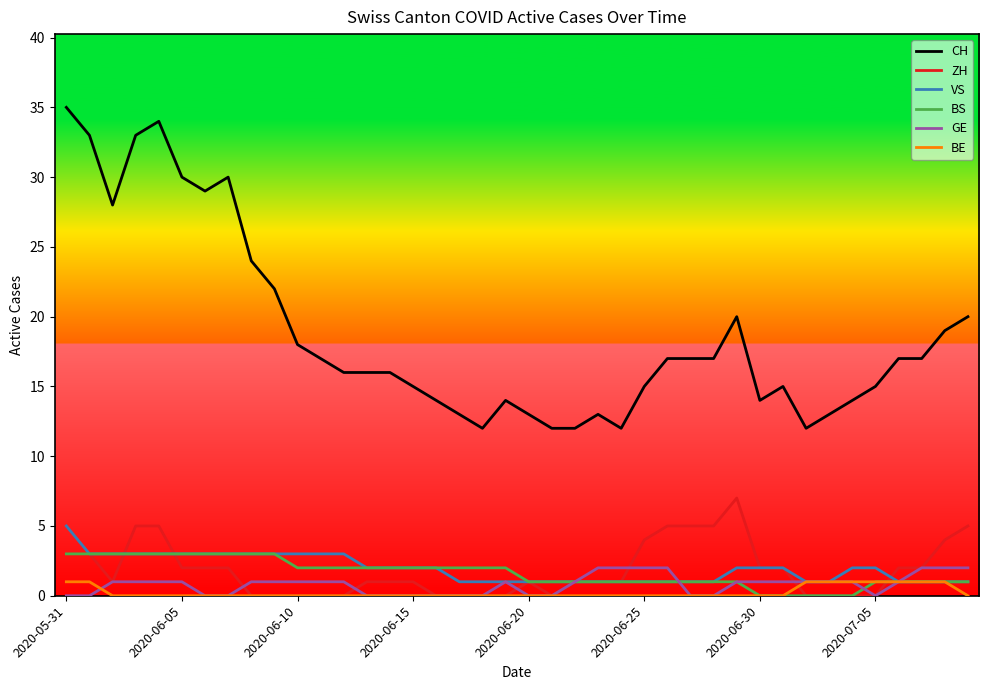

True or false: CH and GE cross at least once.

False